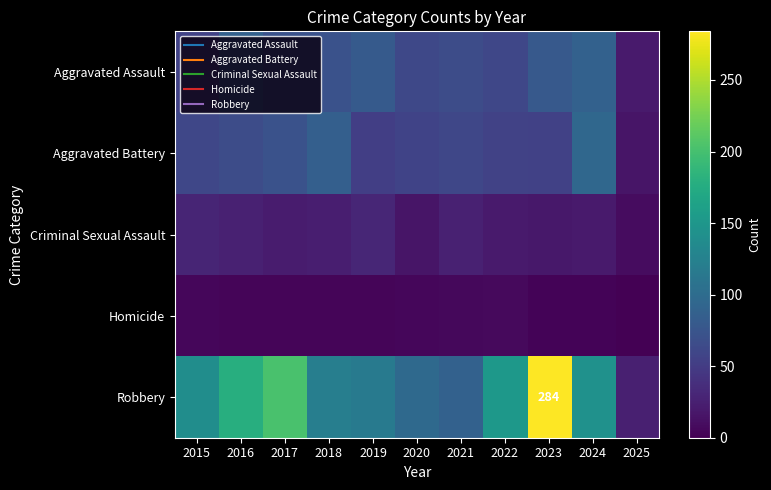

What is the sum of the Robbery values at 2023 and 2025?

309